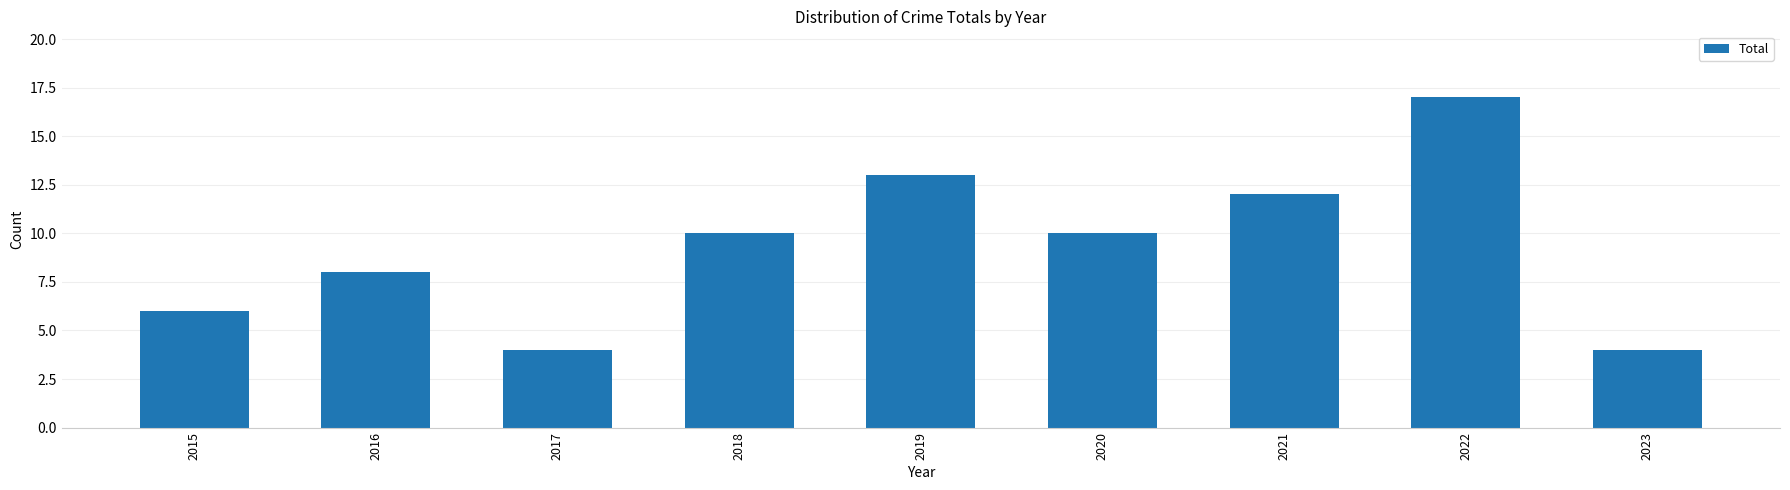

What is the ratio of the value at 2017 to the value at 2021?

0.3